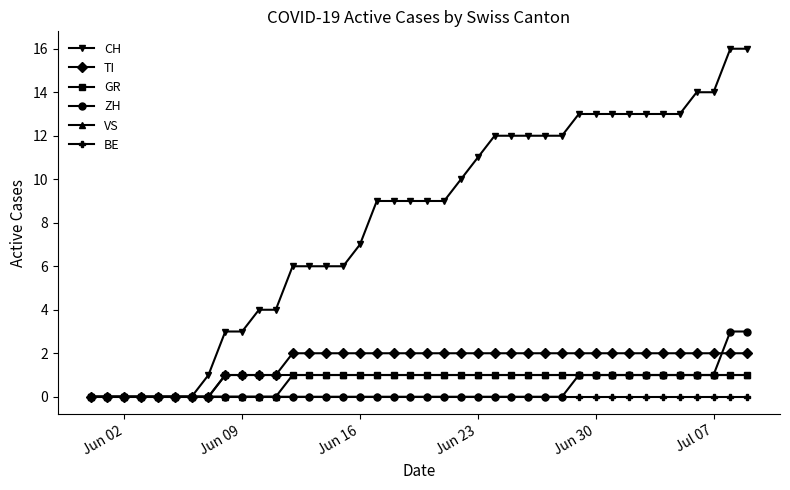

Which series has the largest range (max minus min)?

CH